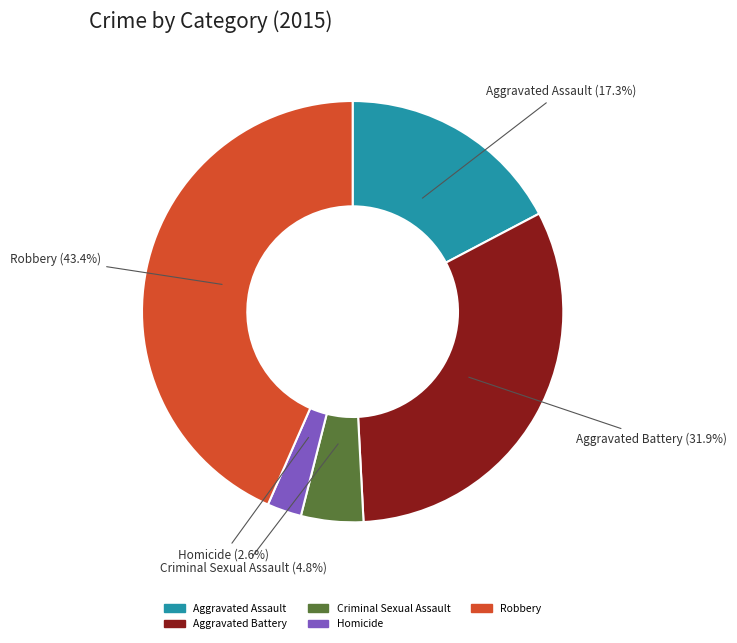

What is the smallest slice in the pie chart?

Homicide